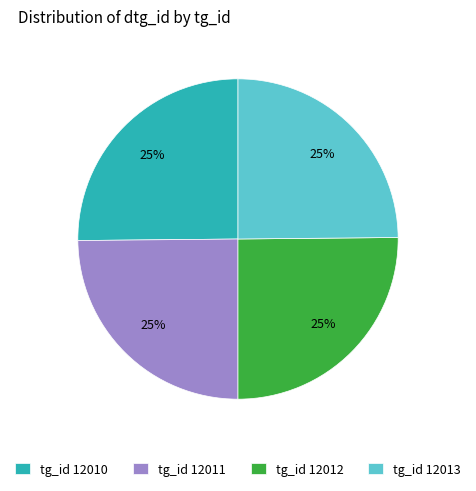

True or false: tg_id 12012 accounts for 25% of the total.

True